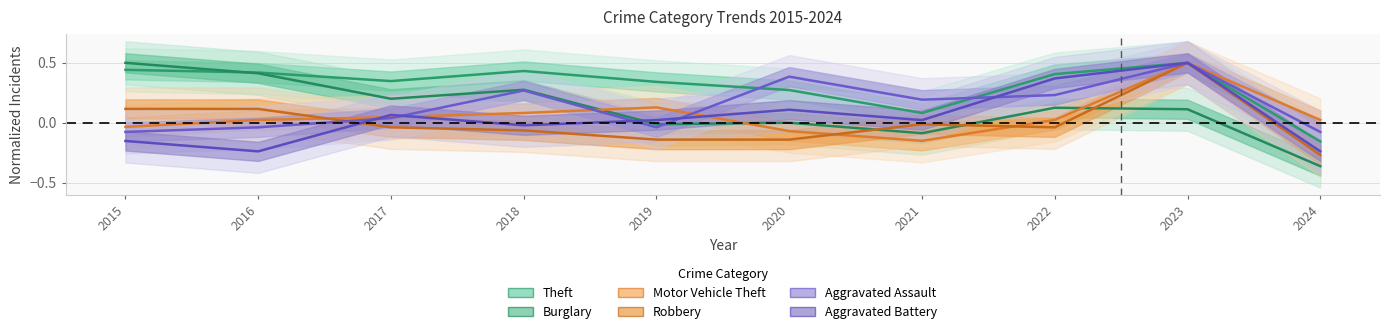

Where do Theft and Burglary first cross each other?

2015 and 2016